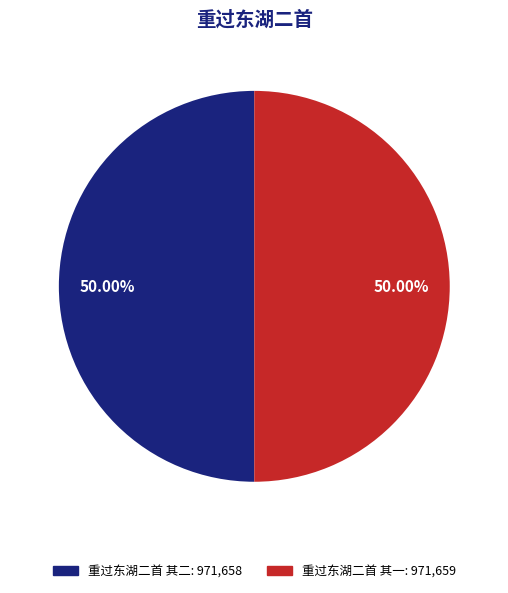

The 重过东湖二首 其一 slice represents 60% of the pie. True or false?

False